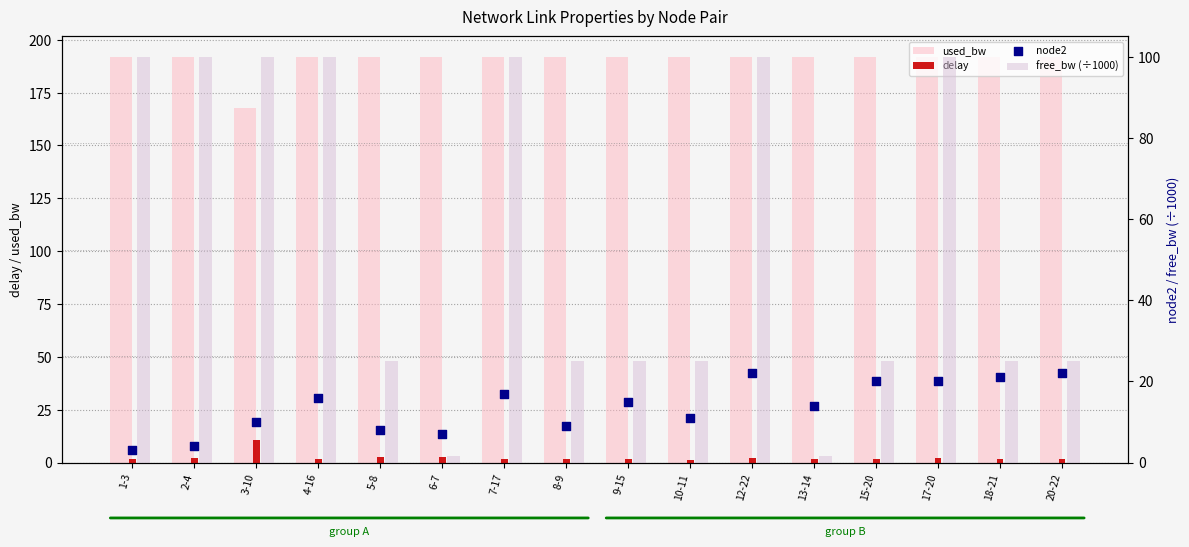

Which series contains the highest Y value?

used_bw